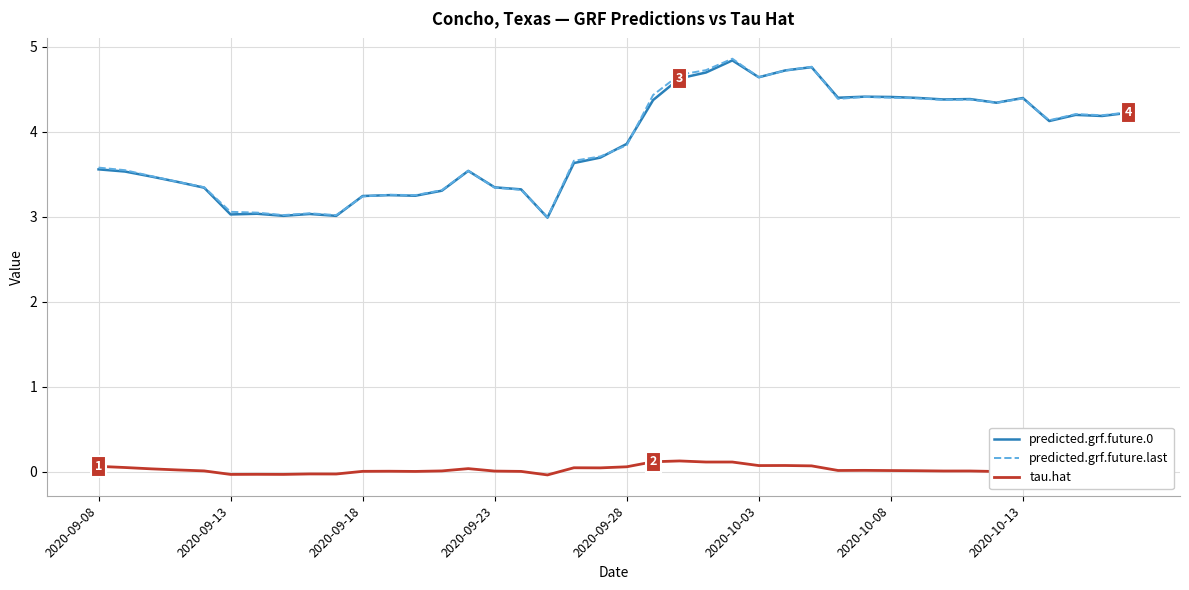

What is the maximum value shown in the chart?

4.9